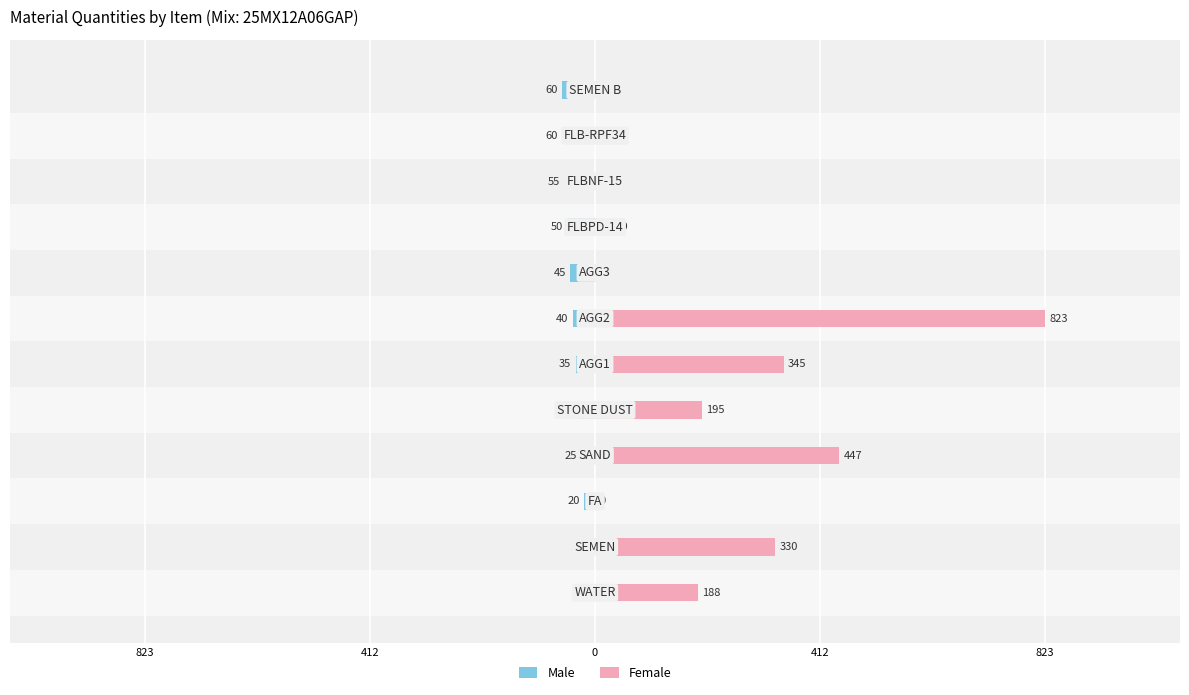

What are all the series names shown in the legend?

Male, Female